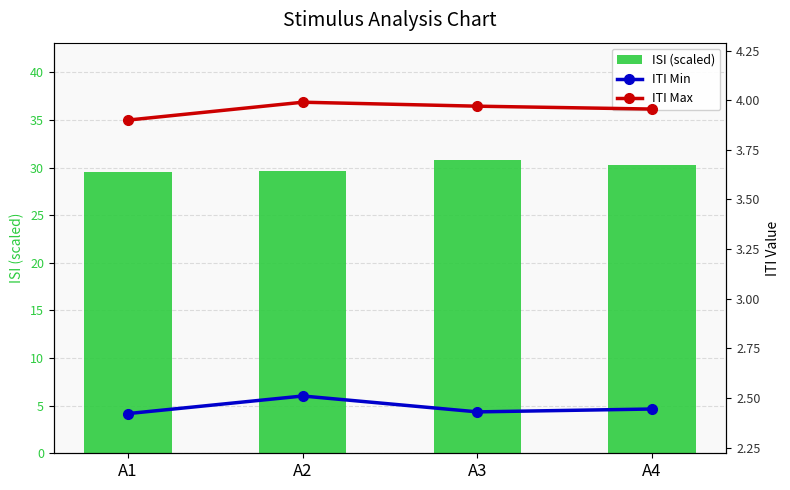

Is it true that ITI Min equals 2.4 at A3?

True